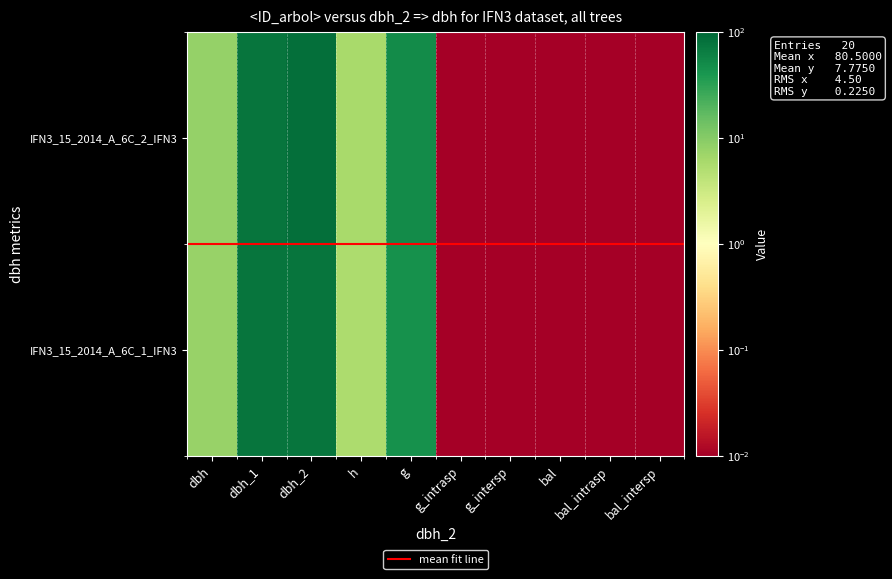

Reading left to right, transcribe all the data shown in this chart.

IFN3_15_2014_A_6C_1_IFN3: 7.6	75.0	76.0	5.5	44.8	0.0	0.0	0.0	0.0	0.0
IFN3_15_2014_A_6C_2_IFN3: 8.0	75.0	85.0	6.0	50.3	0.0	0.0	0.0	0.0	0.0